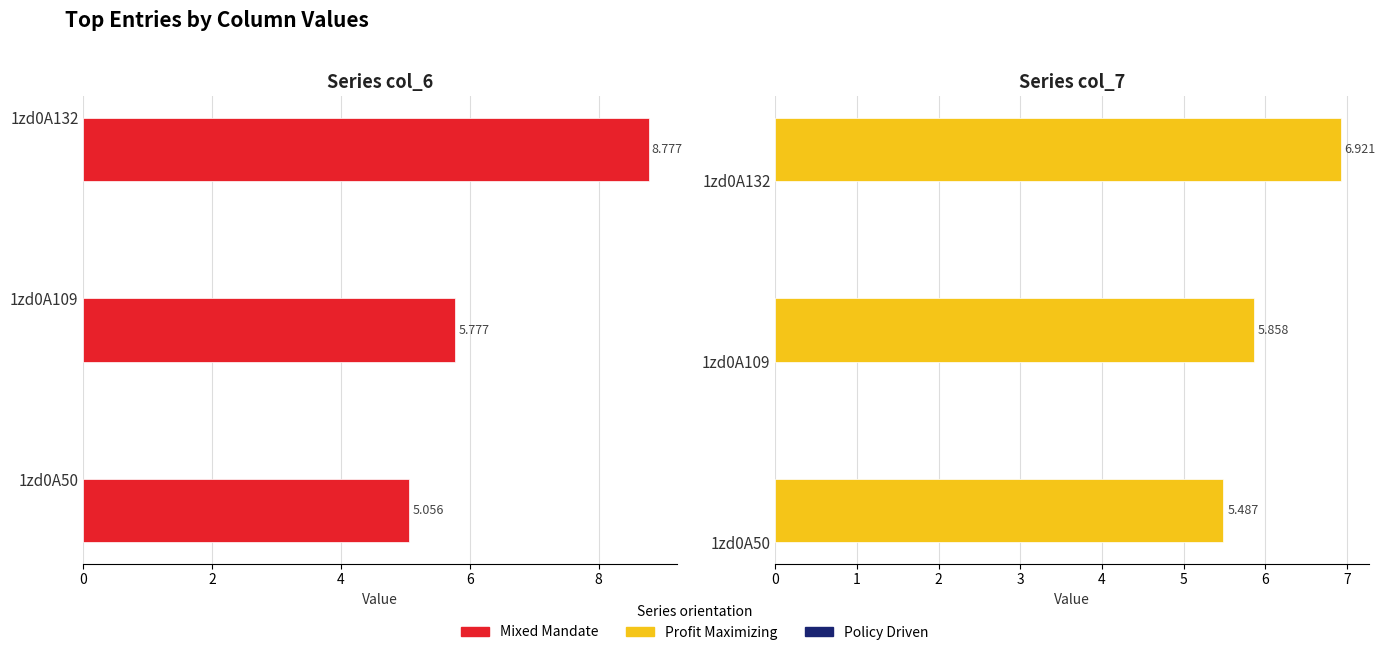

What is the value of the Profit Maximizing bar at the 1st from the left?

5.5